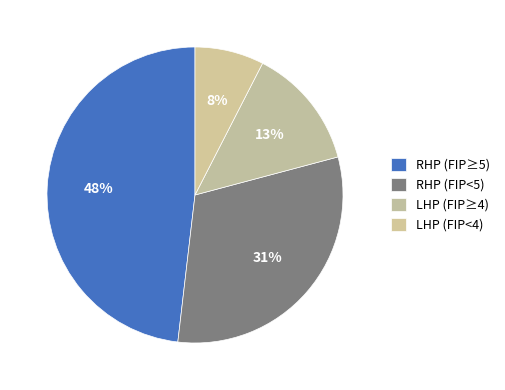

How many segments does this pie chart have?

4